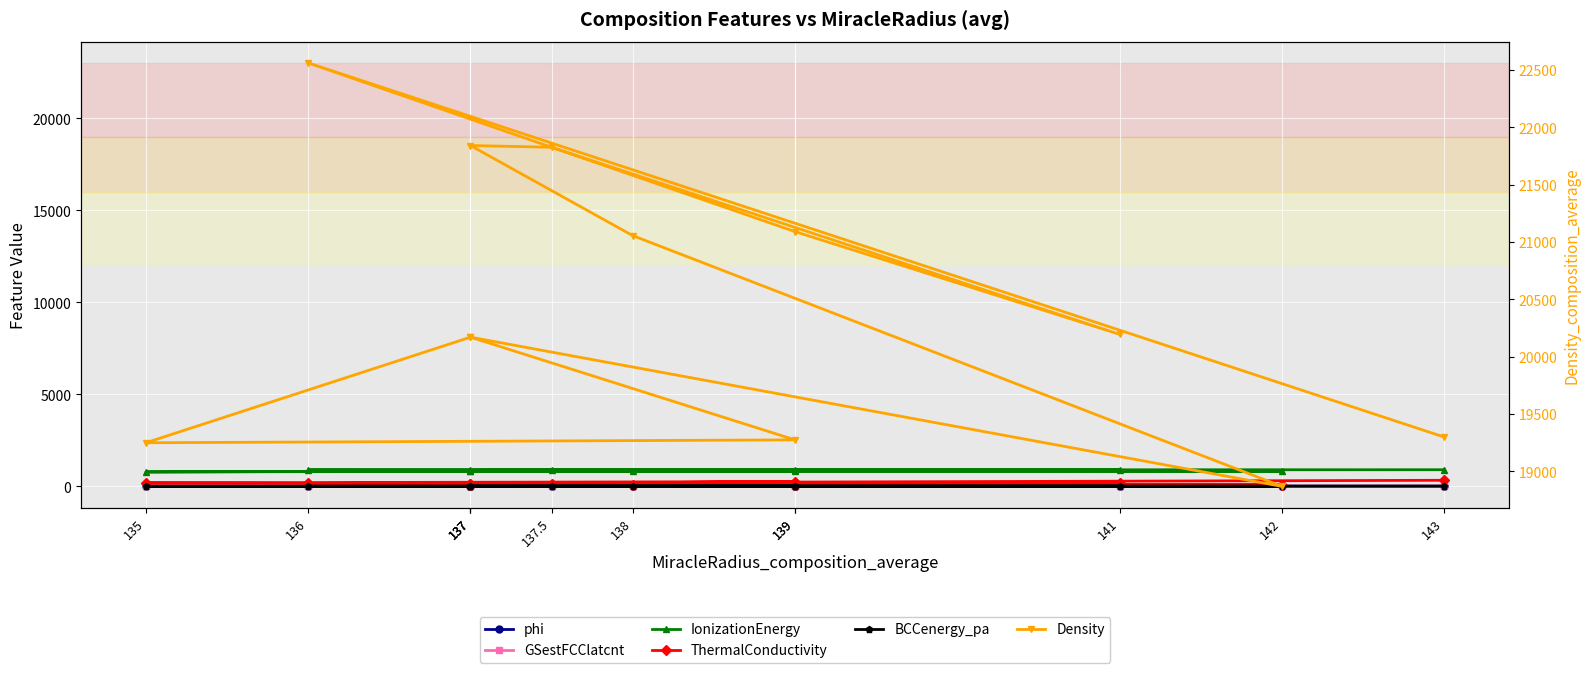

What is the value of the ThermalConductivity point at the 3rd from the left?

71.6